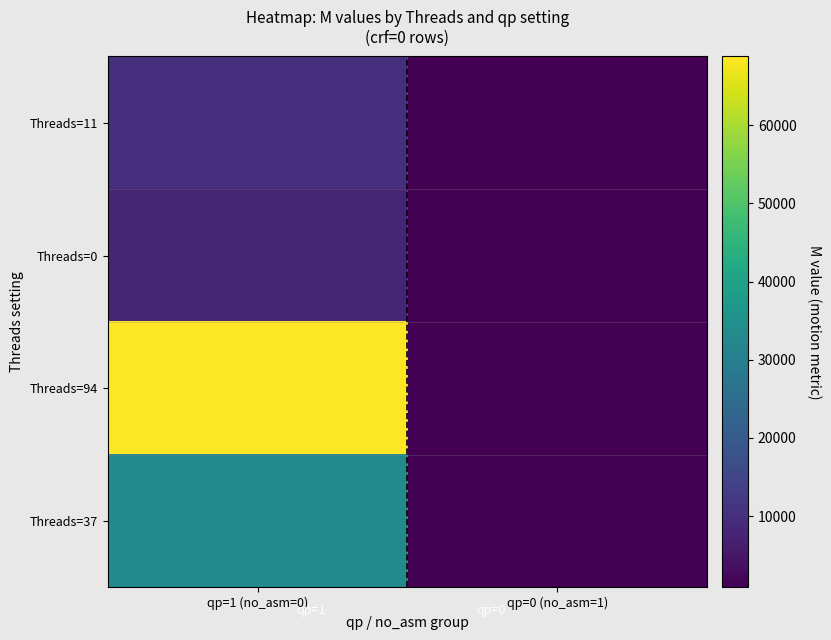

What is the maximum value shown in the chart?

68808